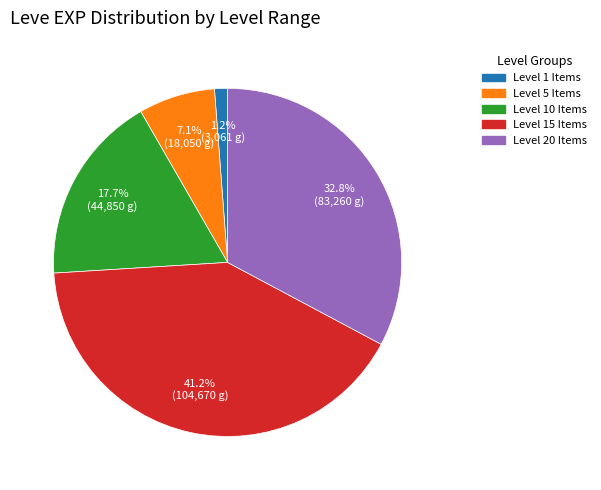

Is there any slice that represents more than half of the pie?

No